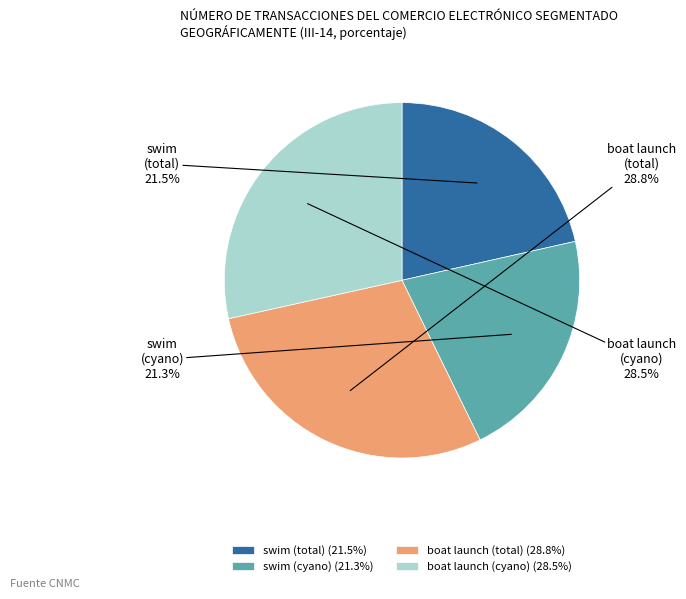

To the nearest percent, what is the combined percentage of boat launch (cyano) and boat launch (total)?

57%